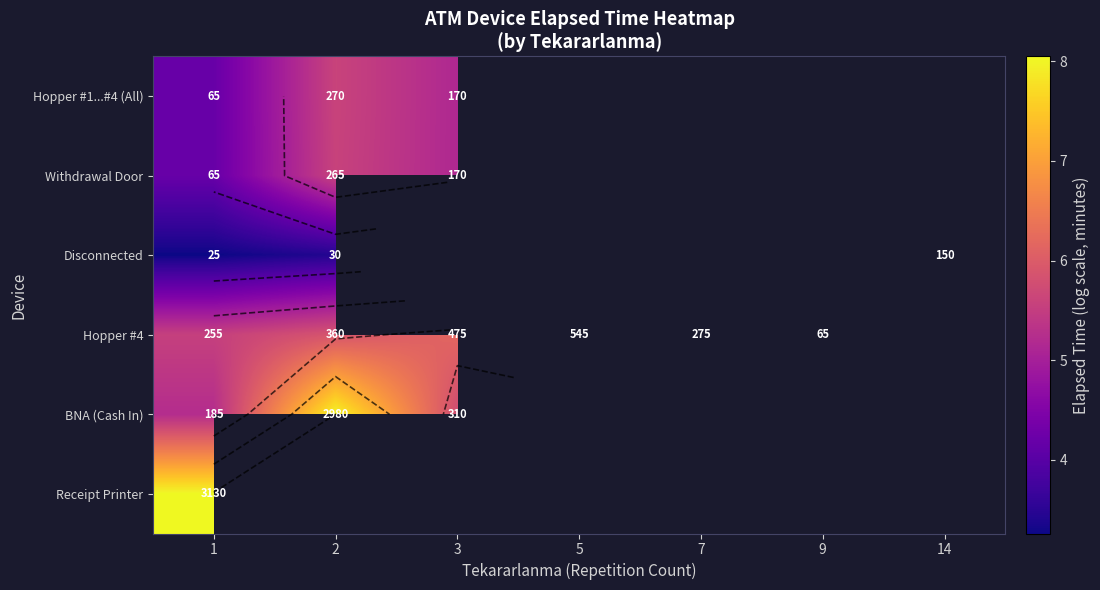

What is the maximum value shown in the chart?

8.0